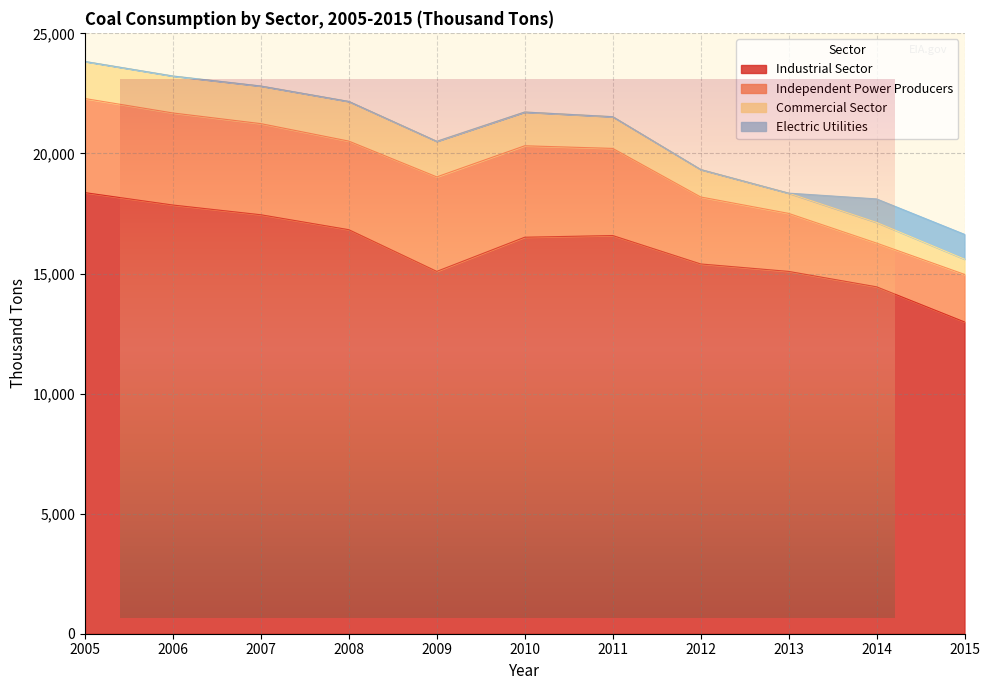

What are all the series names shown in the legend?

Industrial Sector, Independent Power Producers, Commercial Sector, Electric Utilities